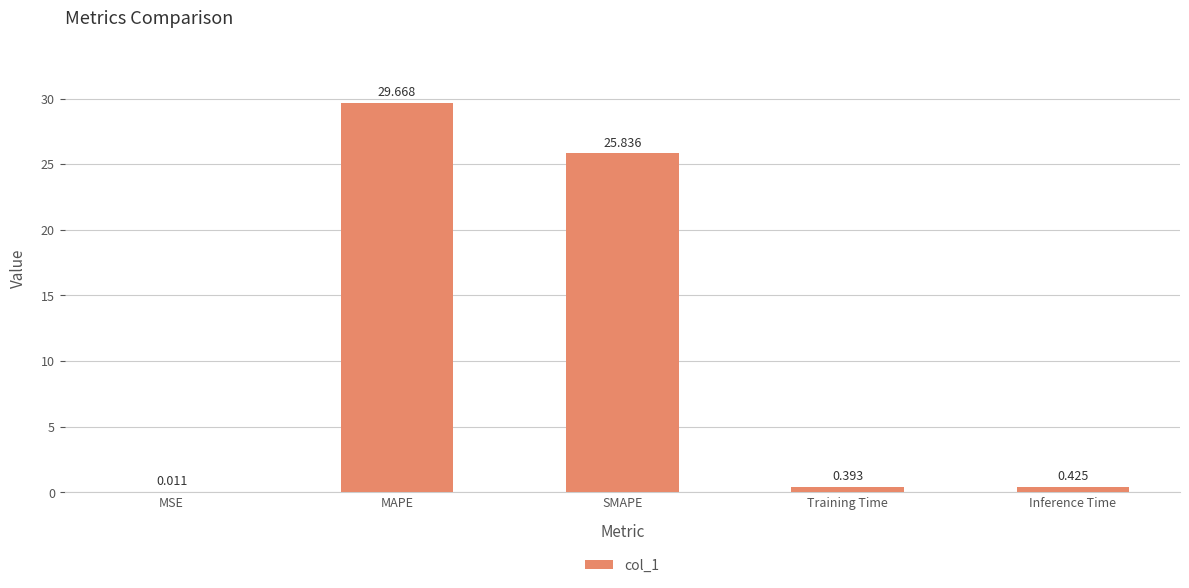

Count the number of data series in this chart.

1